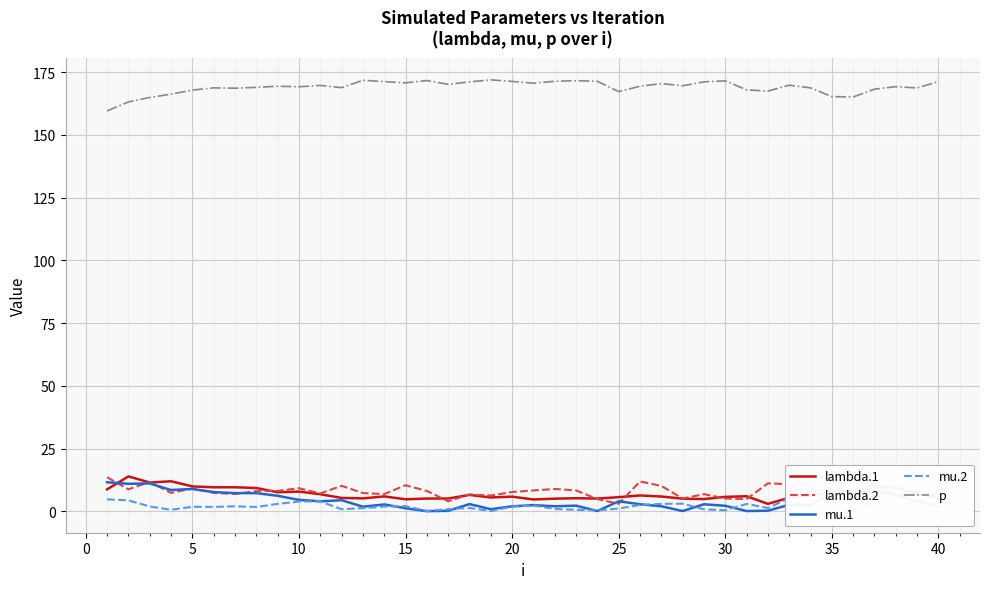

Reading right to left, extract all data points from this chart.

lambda.1: 5.5	7.1	9.4	9.8	8.1	7.9	6.1	5.4	3.0	6.0	5.7	4.9	5.0	5.9	6.3	5.6	5.1	5.2	5.0	4.7	5.8	5.5	6.5	5.1	5.1	4.8	5.9	5.1	5.3	6.8	7.8	7.6	9.3	9.6	9.6	9.9	11.9	11.5	13.9	8.7
lambda.2: 7.1	6.7	6.7	9.0	15.5	15.4	11.9	10.8	11.1	4.9	5.1	6.8	5.1	10.1	11.9	3.0	4.8	8.3	8.9	8.3	7.7	6.2	6.7	4.0	8.1	10.4	6.8	7.3	10.1	7.1	9.2	8.1	8.0	6.9	7.3	9.0	7.3	11.7	8.8	13.6
mu.1: 1.7	3.9	6.6	7.8	7.4	7.4	2.5	2.6	0.2	0.1	2.2	2.8	0.1	2.0	2.8	4.0	0.1	2.2	2.0	2.4	2.0	0.8	2.9	0.2	0.0	1.2	2.7	1.8	4.4	4.0	4.5	6.2	7.2	7.2	7.7	8.9	8.5	11.1	10.9	11.6
mu.2: 2.3	4.8	0.7	1.9	5.5	9.1	7.8	5.2	1.3	2.9	0.4	0.8	3.0	3.0	2.5	1.1	0.3	0.6	0.9	2.3	1.9	0.1	1.3	0.8	0.1	2.0	1.9	1.2	0.8	3.9	3.9	2.9	1.7	2.0	1.8	1.8	0.6	1.9	4.4	4.7
p: 171.3	168.7	169.3	168.2	165.2	165.3	168.8	169.8	167.5	168.0	171.6	171.2	169.6	170.5	169.4	167.3	171.4	171.6	171.4	170.6	171.3	172.0	171.2	170.2	171.7	170.8	171.3	171.8	168.9	169.7	169.2	169.4	169.0	168.6	168.8	167.9	166.3	164.9	163.2	159.6